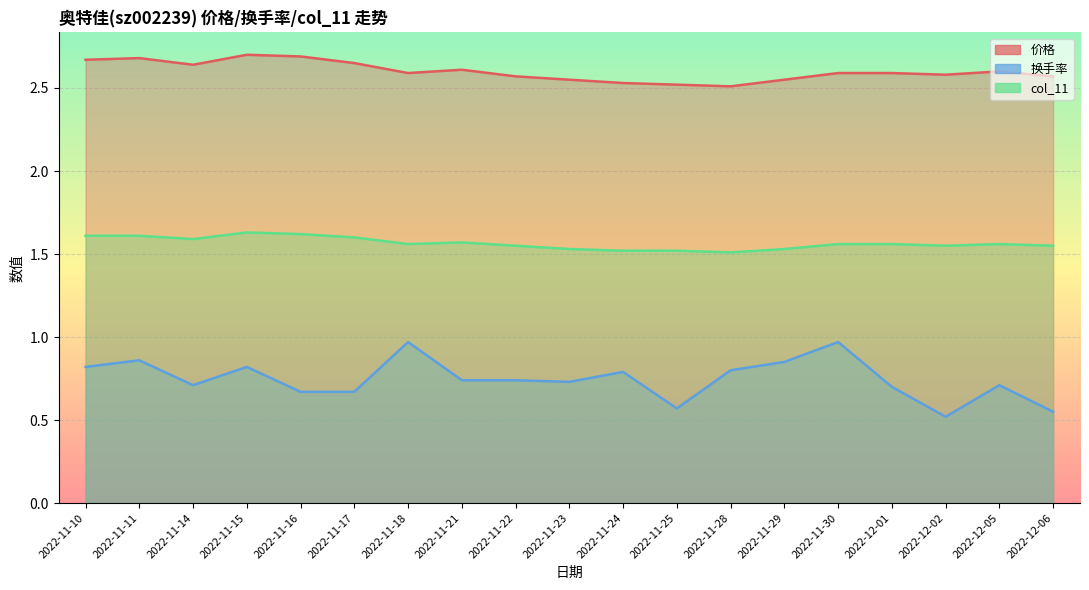

What is the spread (max minus min) of values at 2022-12-02?

2.1